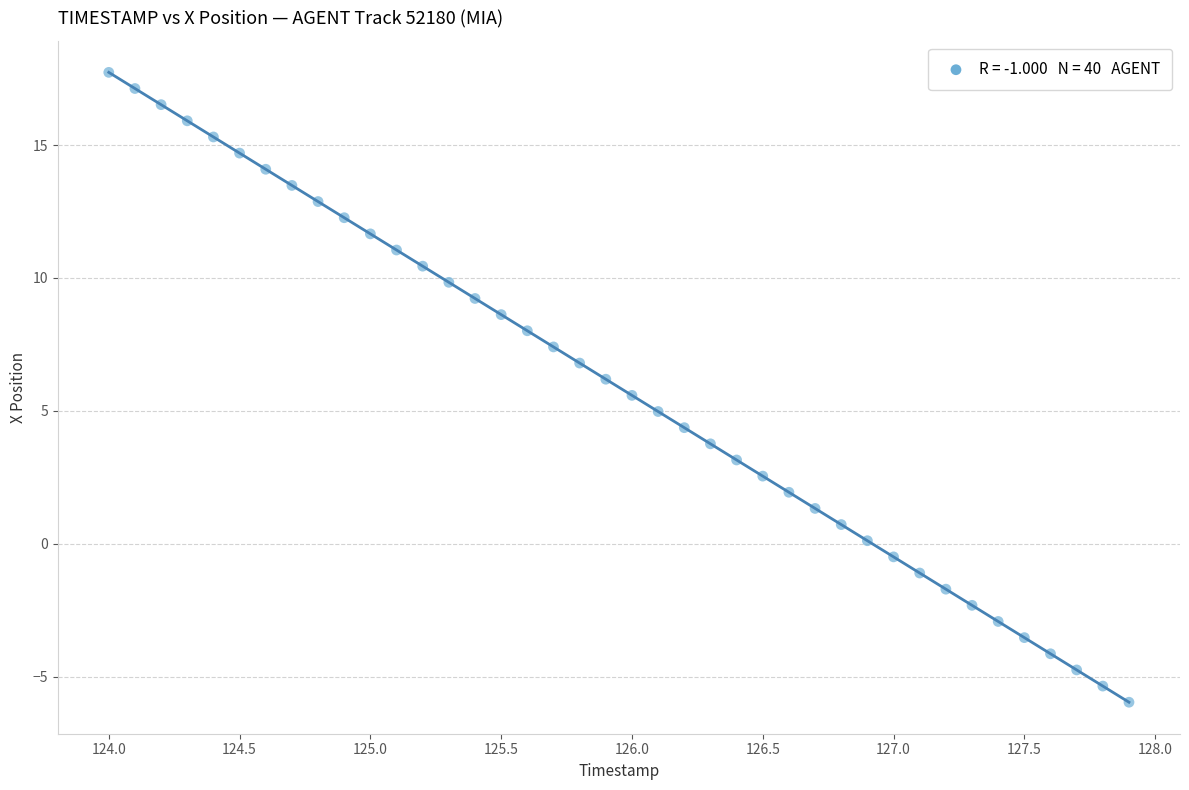

What is the range of Y values (max minus min)?

23.7